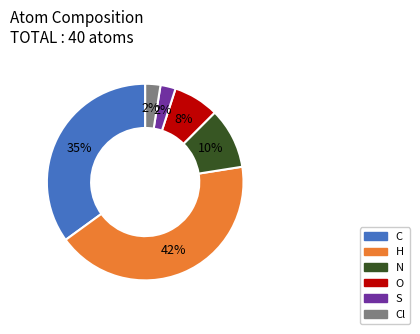

To the nearest percent, what is the average slice percentage?

17%